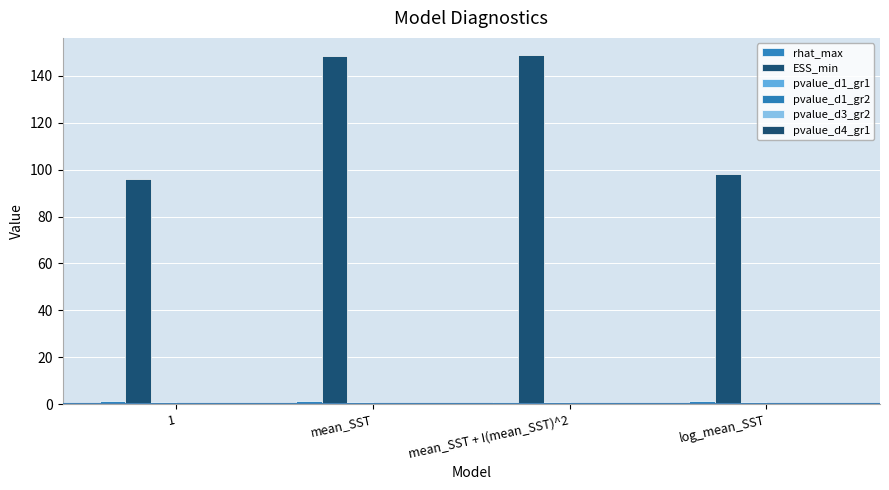

At which category is the sum across all series the highest?

mean_SST + I(mean_SST)^2